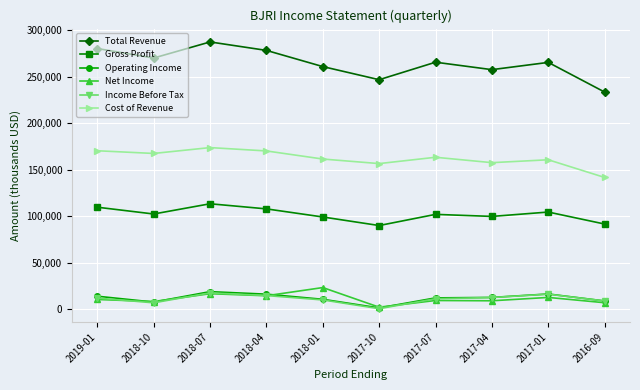

Which series has the widest spread of values?

Total Revenue